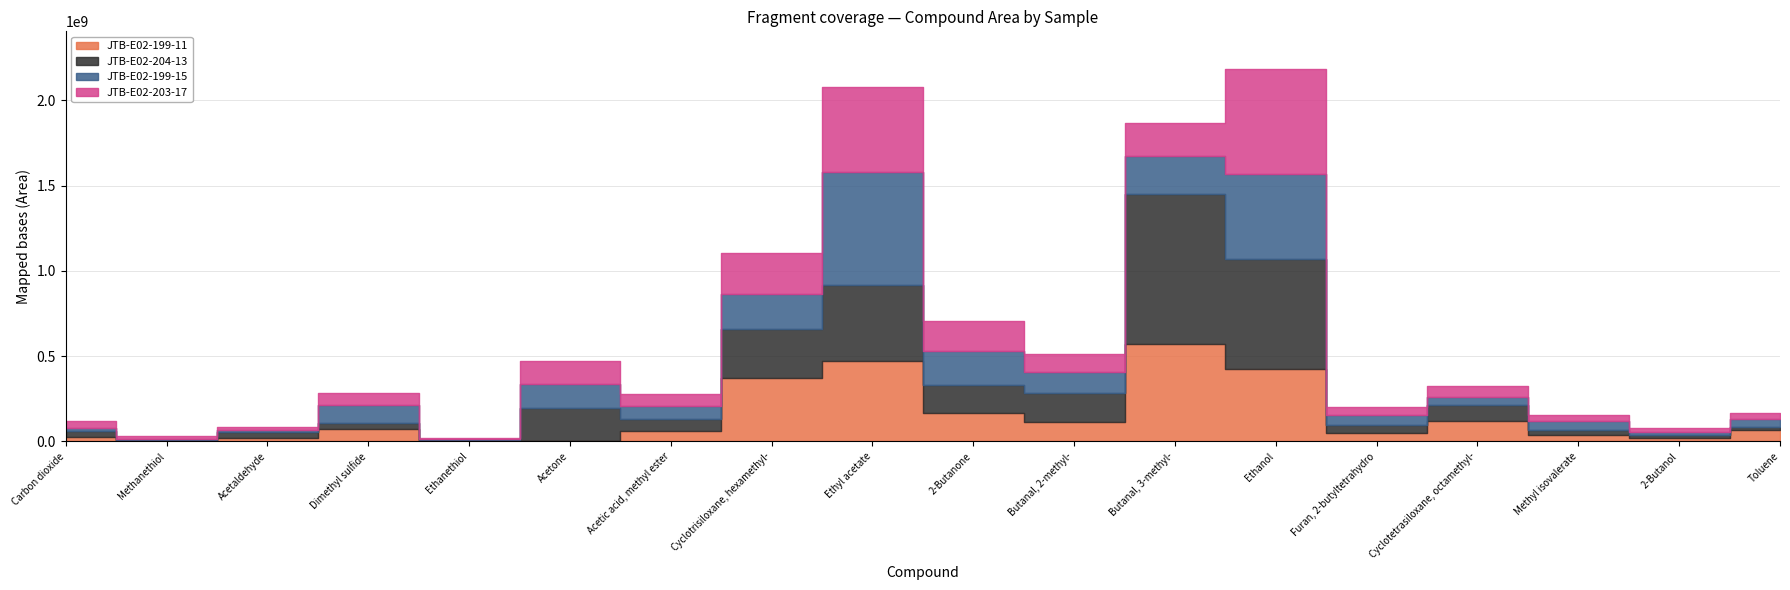

Where is the first local minimum for JTB-E02-199-15?

Methanethiol